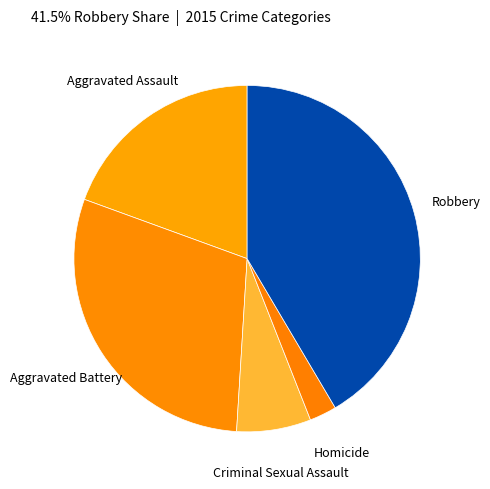

Does Aggravated Assault represent more than half of the total?

No